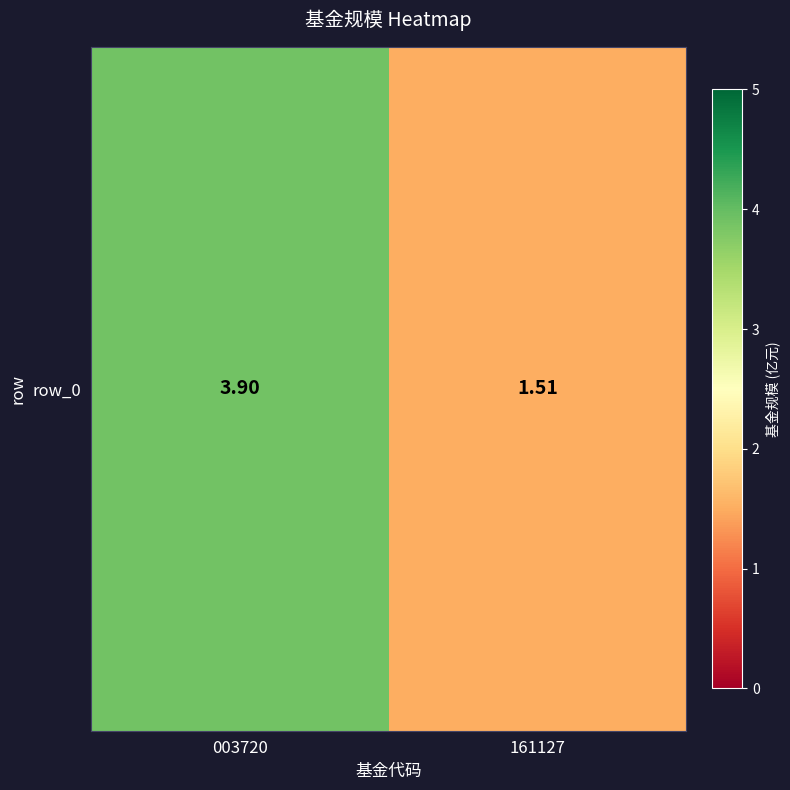

Is it true that the value at 161127 is 0.3?

False